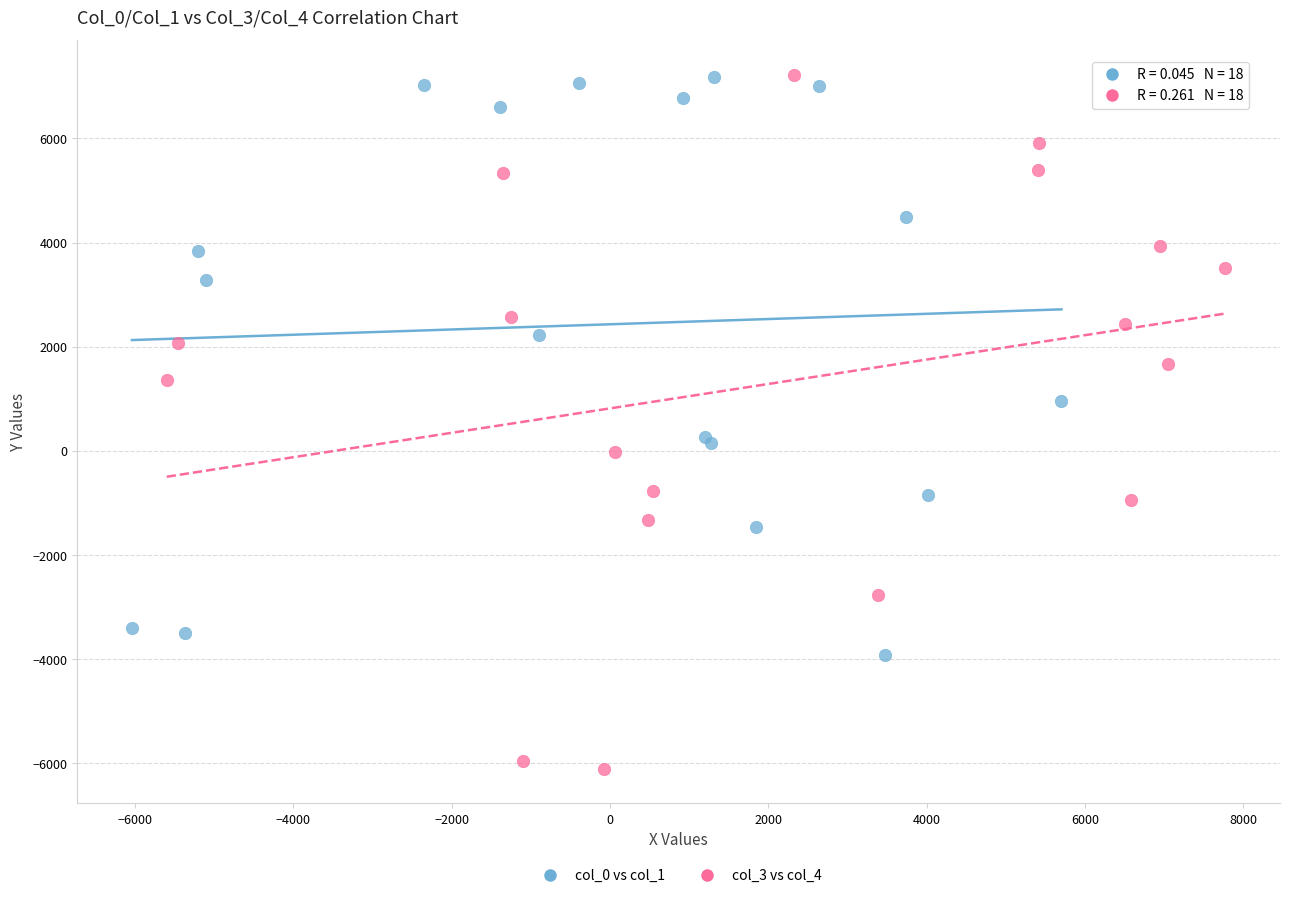

What are all the series names shown in the legend?

col_0 vs col_1, col_3 vs col_4